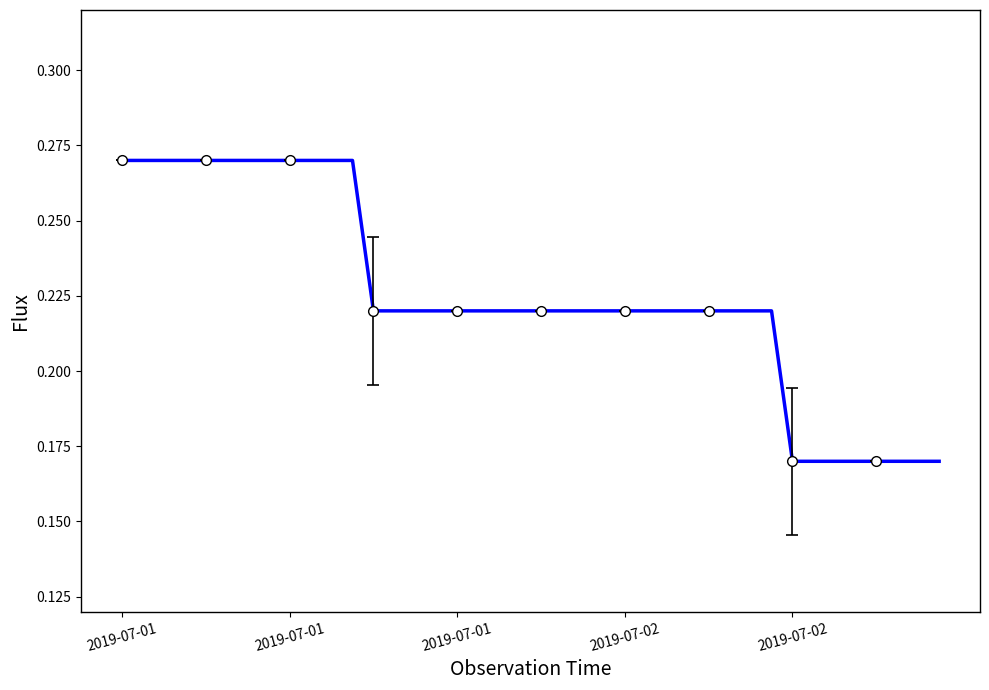

How many lines are shown in the chart?

1